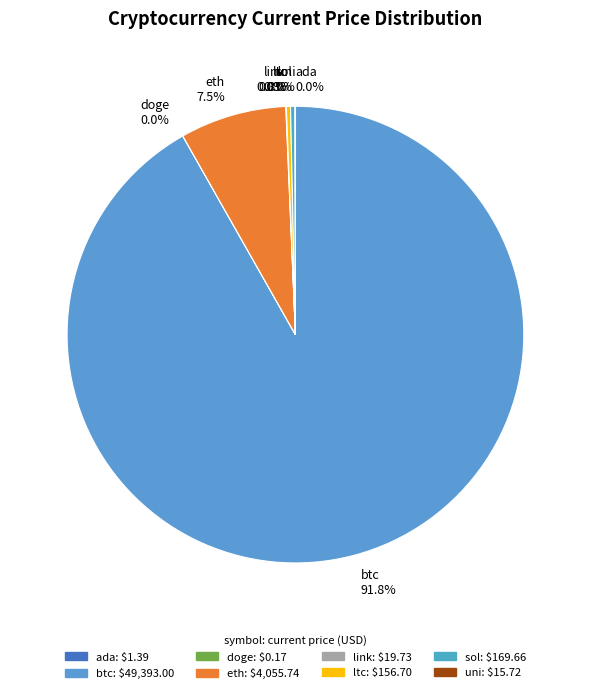

What is the largest slice in the pie chart?

btc